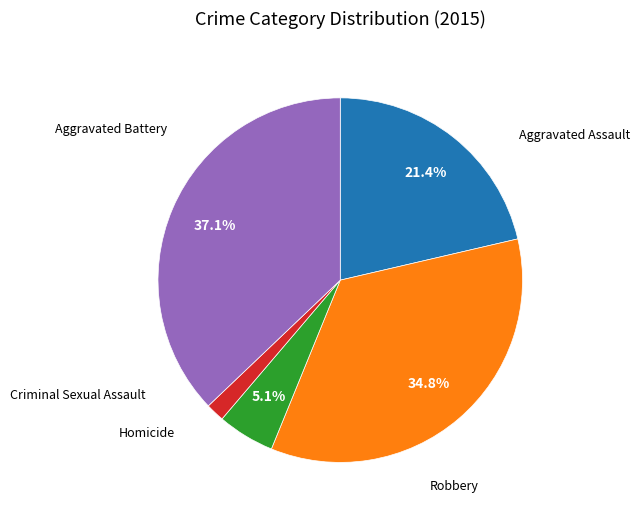

Between Criminal Sexual Assault and Robbery, which is larger?

Robbery